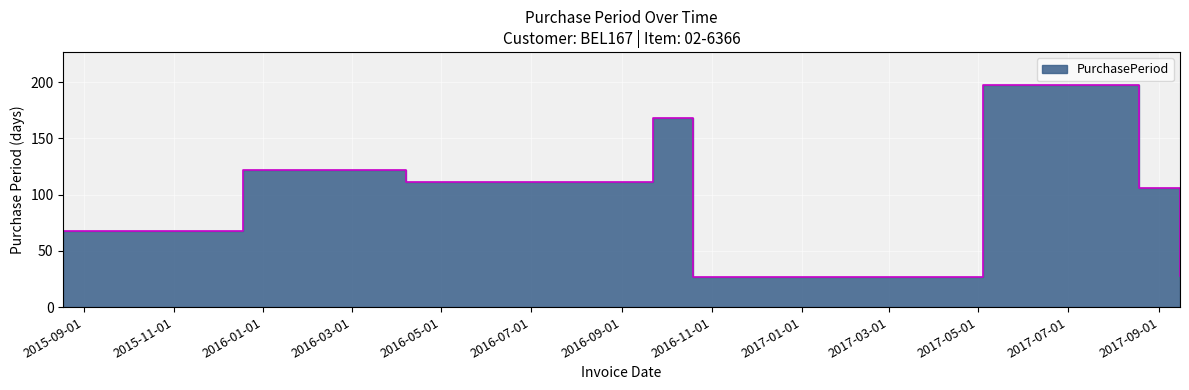

Approximately how many times larger is the value at 2017-09-15 compared to 2017-08-18?

0.3